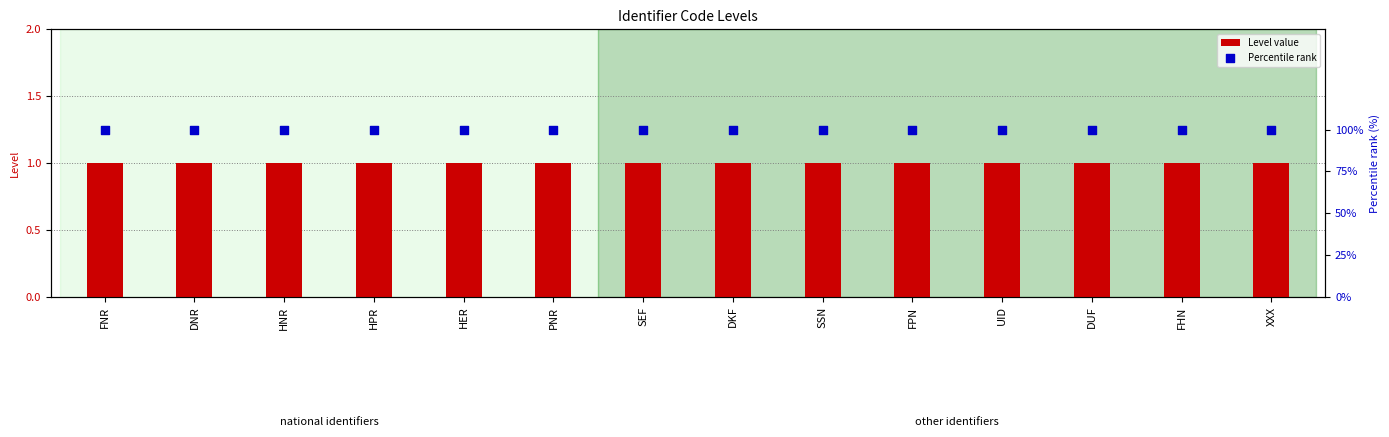

At how many categories does at least one series exceed 3?

14